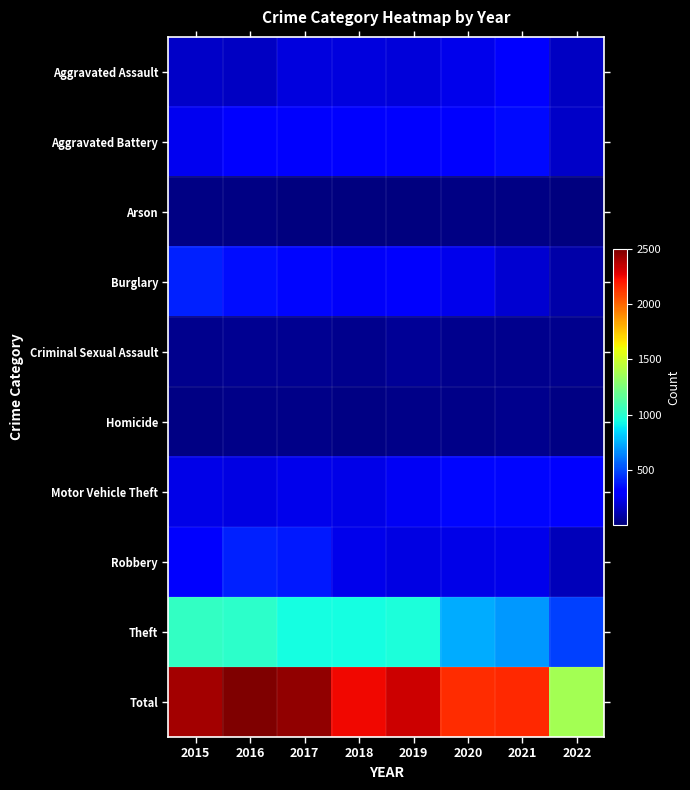

Which series has the widest spread of values?

Total